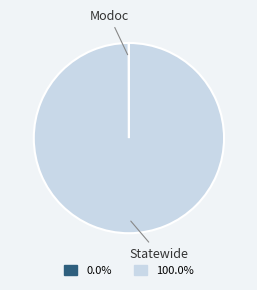

Is there any slice that represents more than half of the pie?

Yes